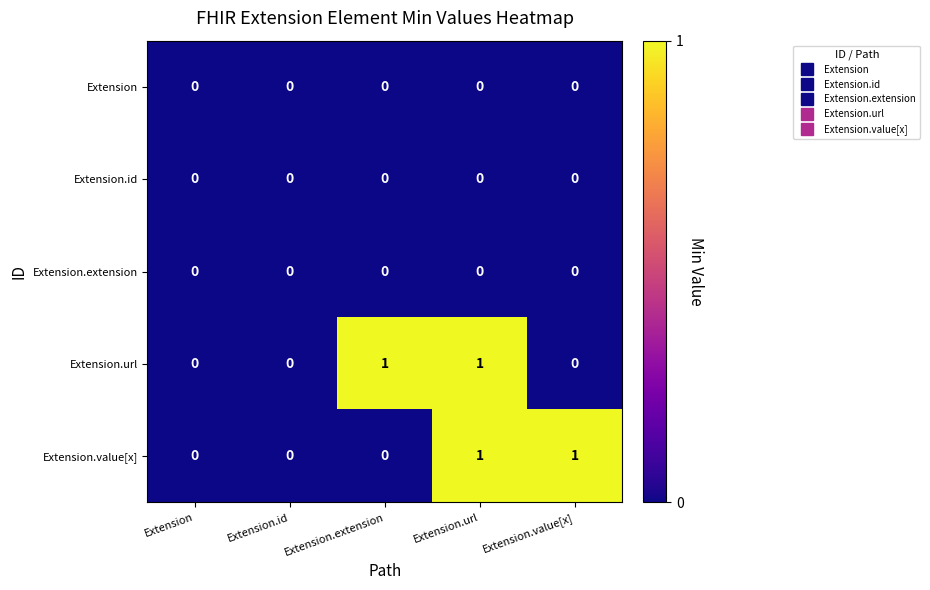

How many series are shown in this chart?

5